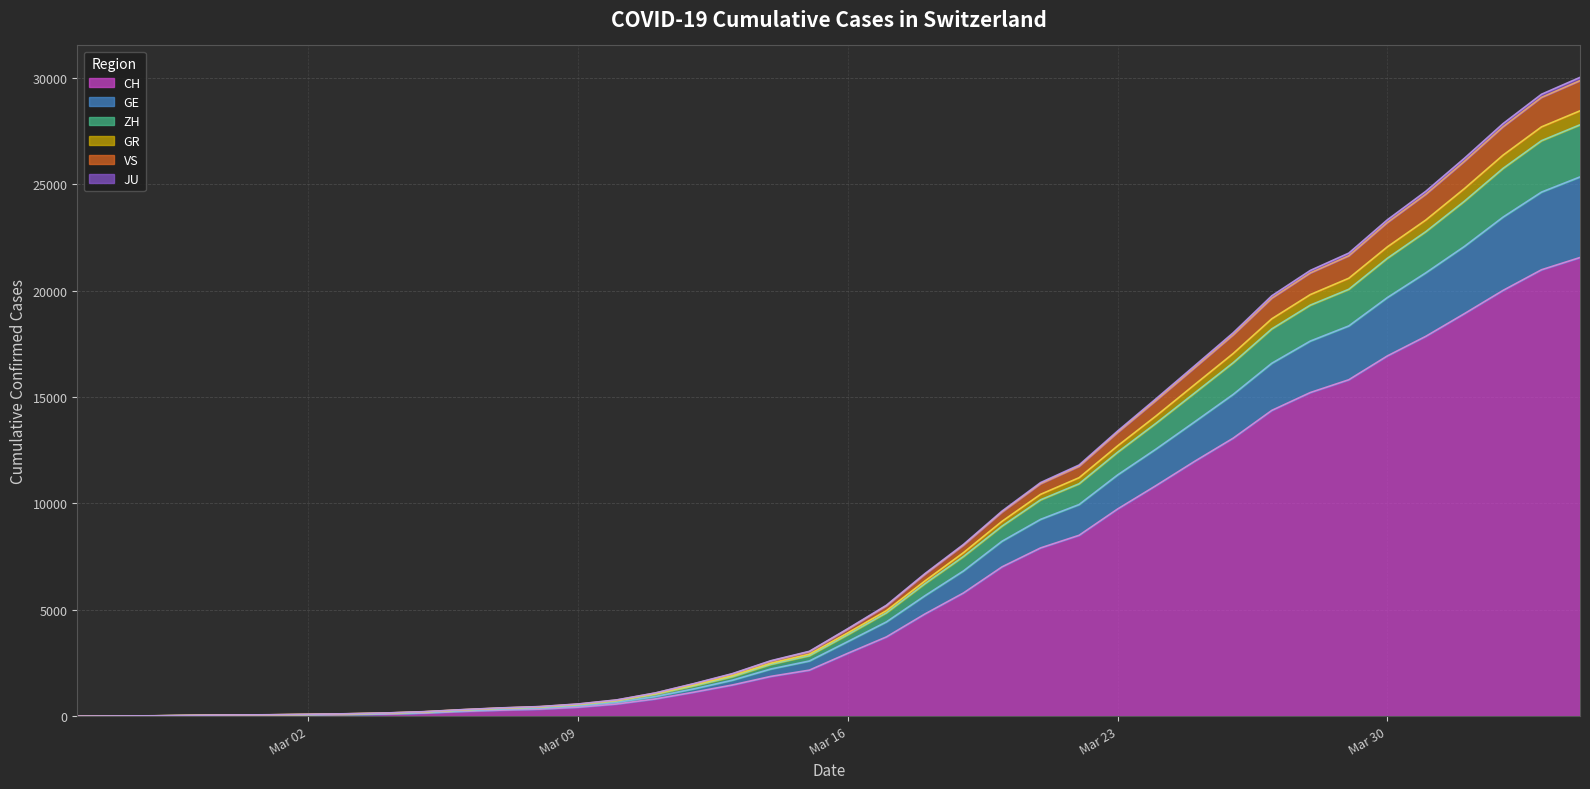

True or false: JU has more than 2 points higher than both neighbors.

False